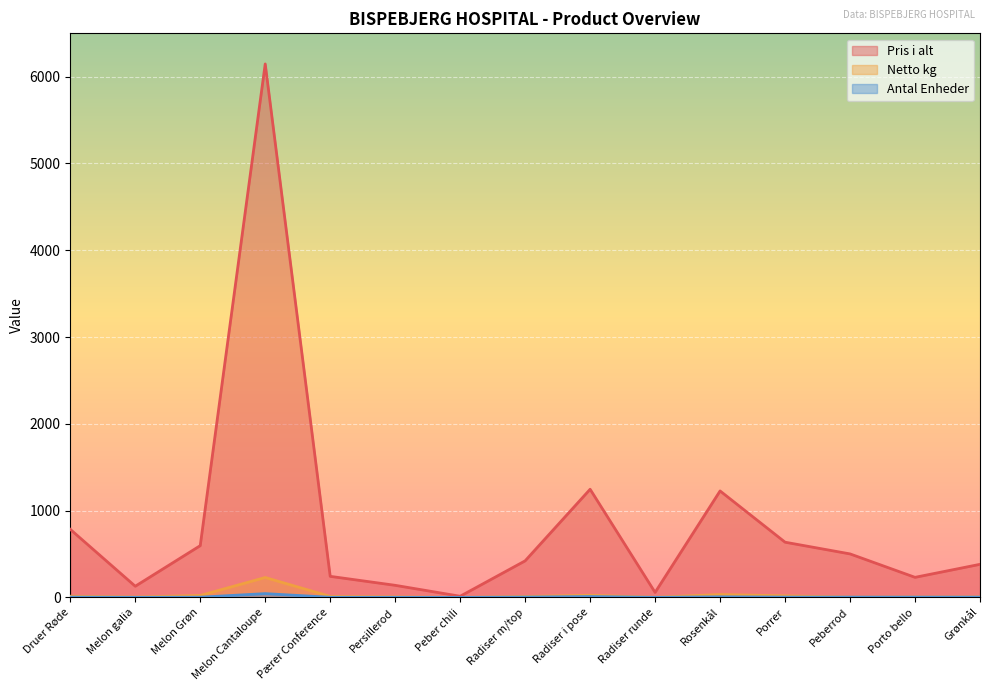

Count the number of categories in the chart.

15